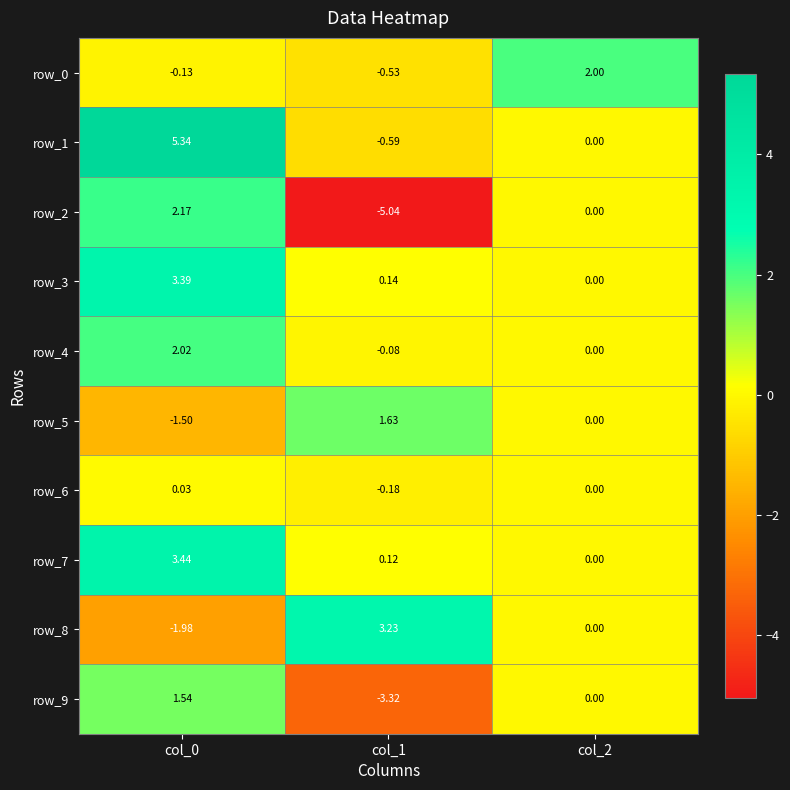

Which series has the largest range (max minus min)?

row_2